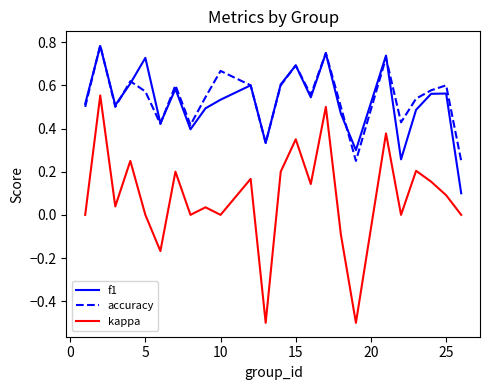

Which series has the largest range (max minus min)?

kappa